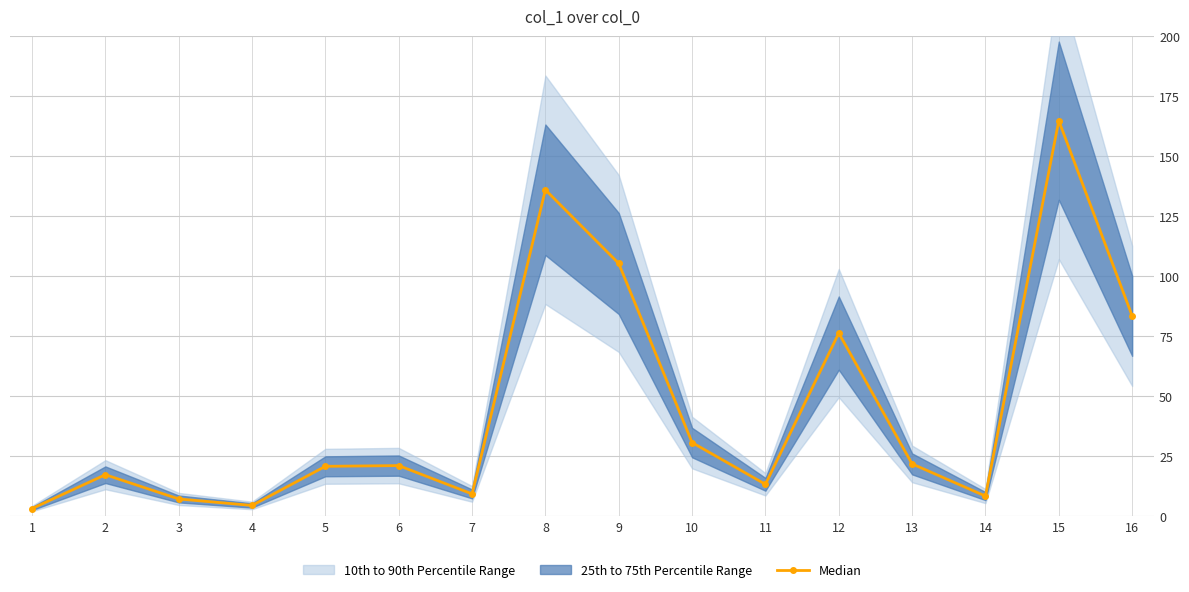

Rank the categories by value from highest to lowest.

15, 8, 9, 16, 12, 10, 13, 6, 5, 2, 11, 7, 14, 3, 4, 1